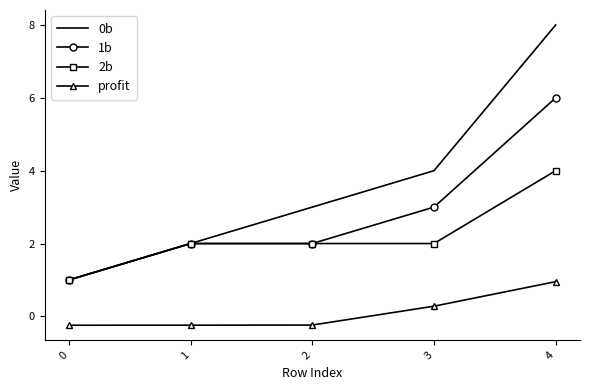

At which category is the sum across all series the highest?

4